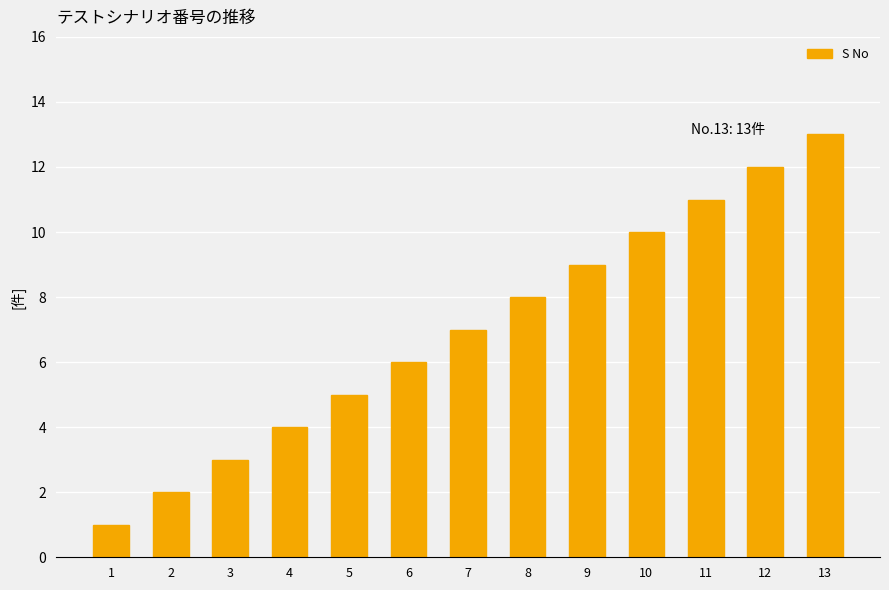

The chart shows a value of 12 at 12. True or false?

True